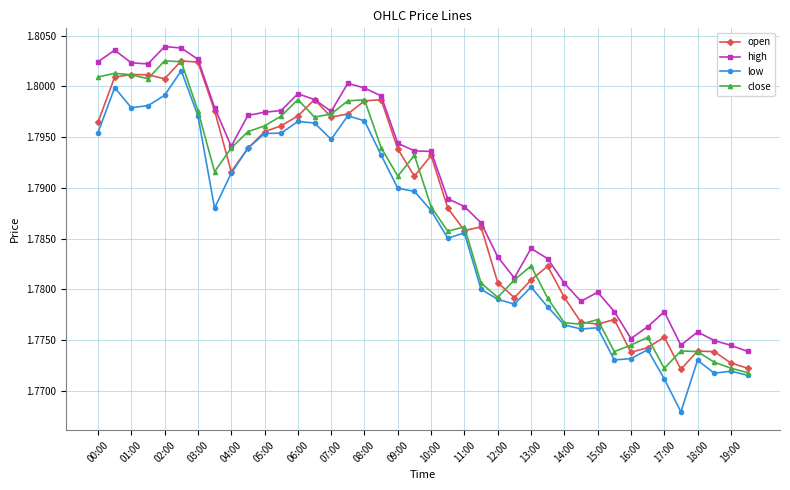

True or false: open has more than 2 points higher than both neighbors.

True